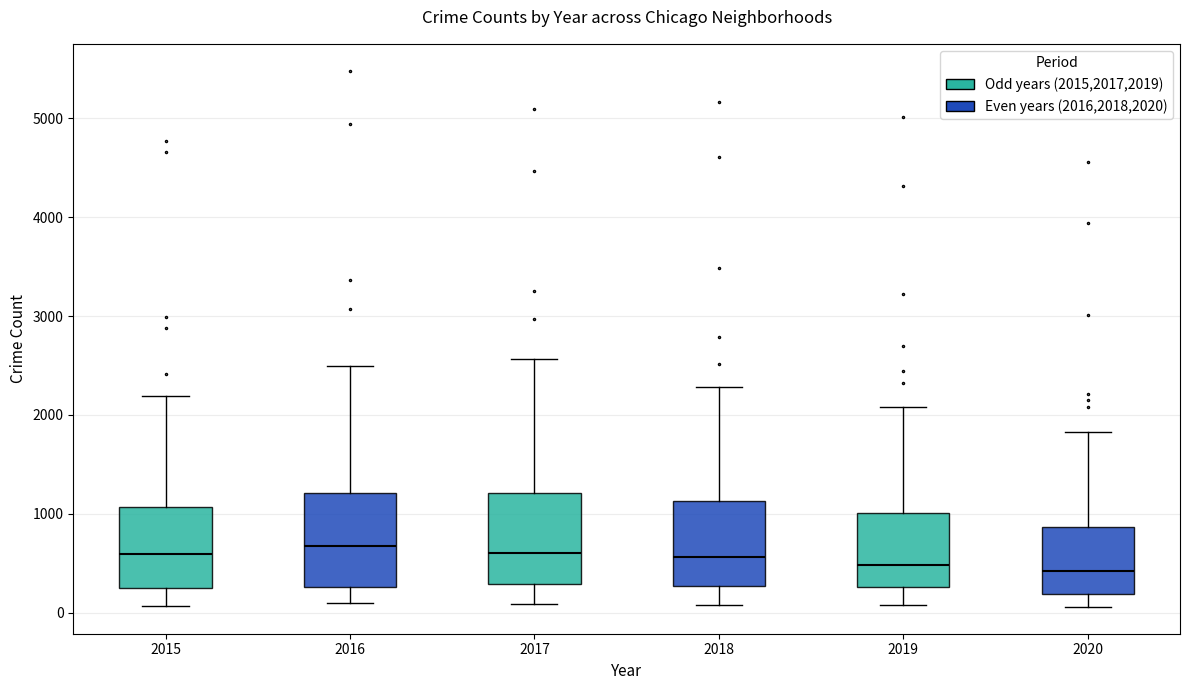

Reading left to right, transcribe this box plot: for each box, give where its median line is, the range the box spans, and where its two whiskers end, as read against the y-axis. The values are not printed on the chart, so give them approximately, as read against the axis.

2015: median 600, box 300 to 1100, whiskers 100 to 2200
2016: median 700, box 300 to 1200, whiskers 100 to 2500
2017: median 600, box 300 to 1200, whiskers 100 to 2600
2018: median 600, box 300 to 1100, whiskers 100 to 2300
2019: median 500, box 300 to 1000, whiskers 100 to 2100
2020: median 400, box 200 to 900, whiskers 100 to 1800